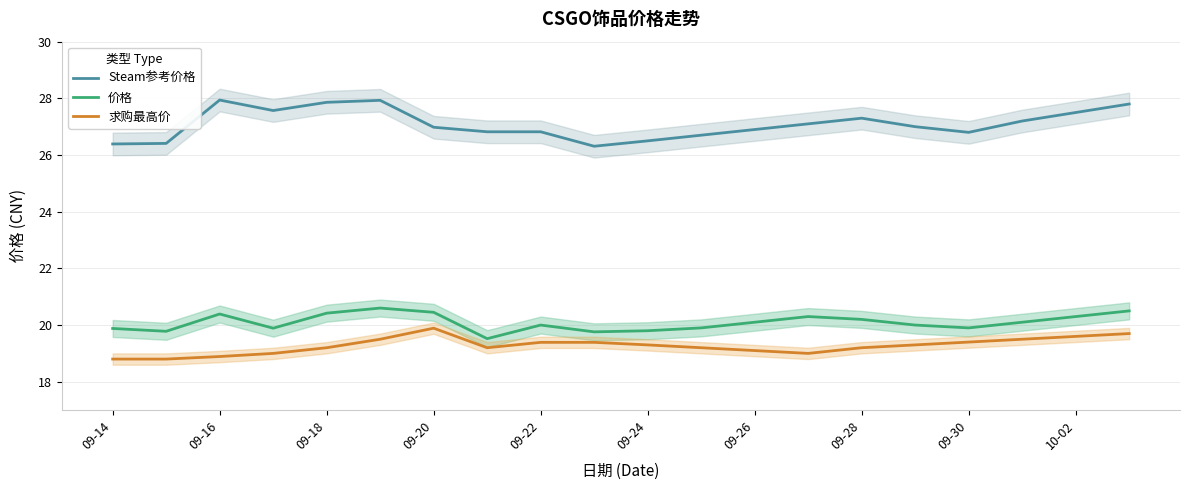

Is the value of 价格 at 09-16 greater than the value of Steam参考价格 at 09-28?

No